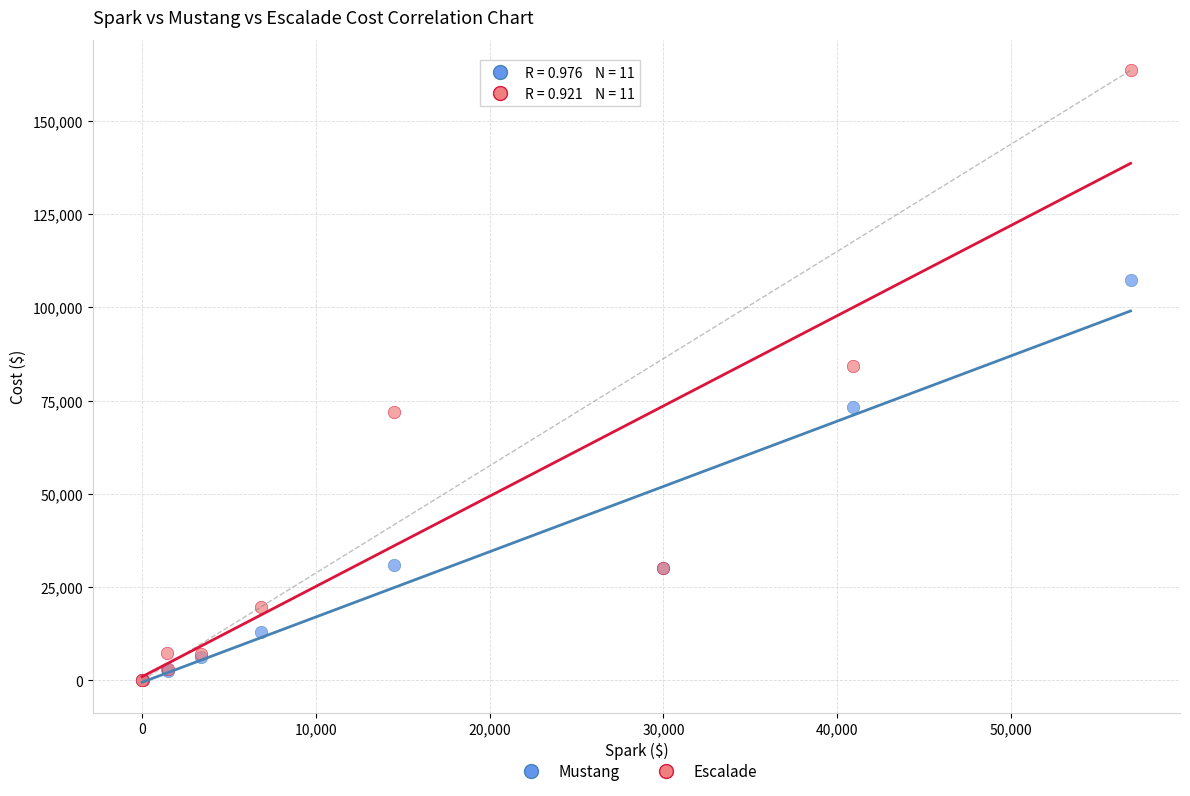

Across all series, what Y value is closest to 81783?

84362.7